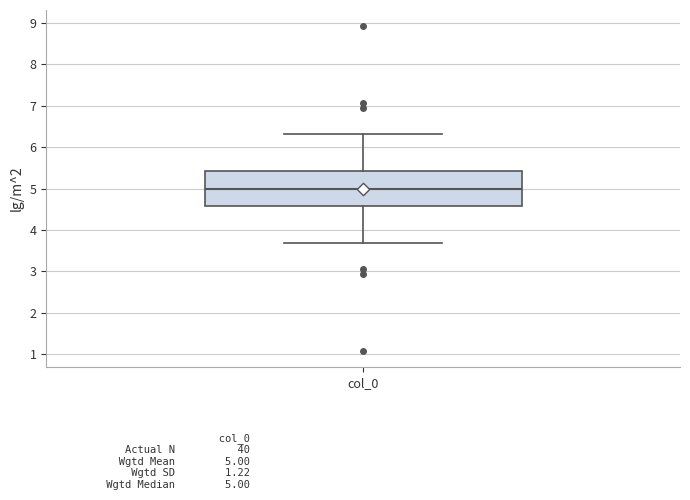

Read this box plot against the y-axis: the position of the median line, the range covered by the box, and the ends of both whiskers. The values are not printed on the chart, so give them approximately, as read against the axis.

median 5.0, box 4.6 to 5.4, whiskers 3.7 to 6.3